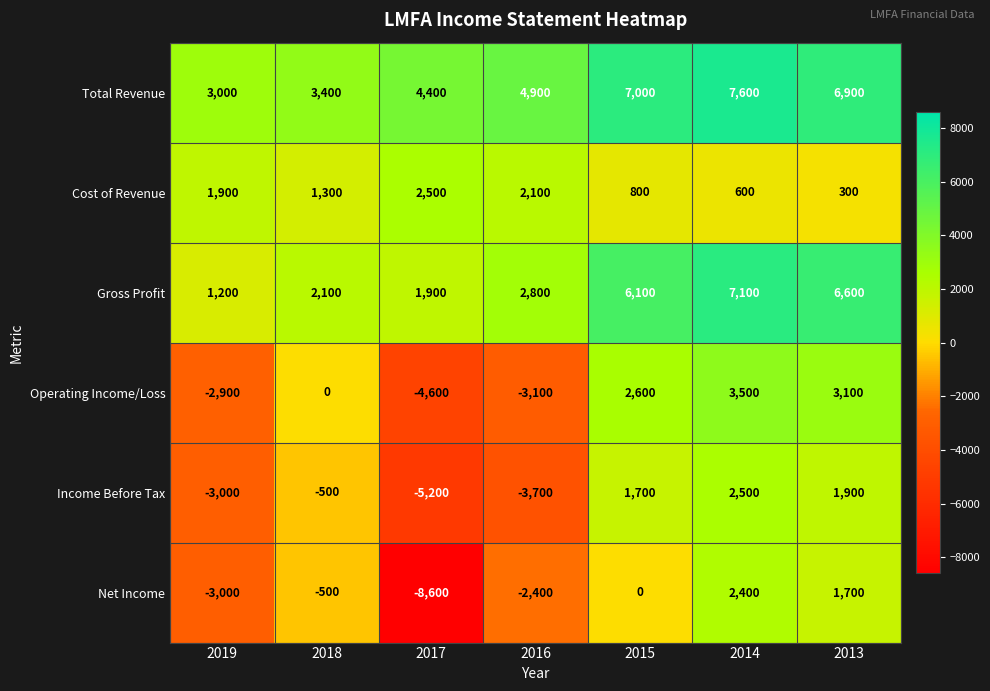

Which series has the largest total across all categories?

Total Revenue